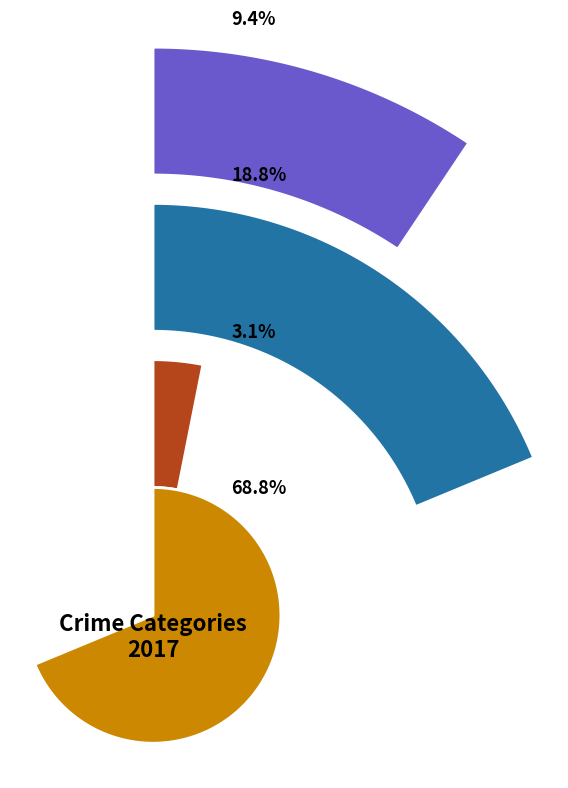

To the nearest percent, what portion does Aggravated Battery represent?

19%